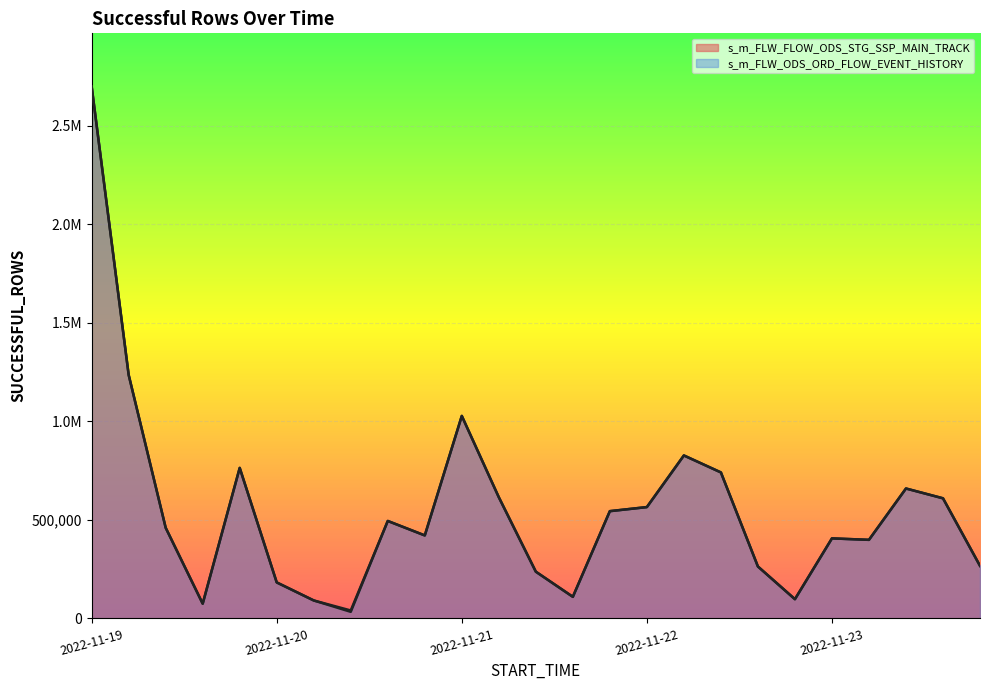

Between 2022-11-21 and 2022-11-23, which series saw the biggest shift?

s_m_FLW_ODS_ORD_FLOW_EVENT_HISTORY